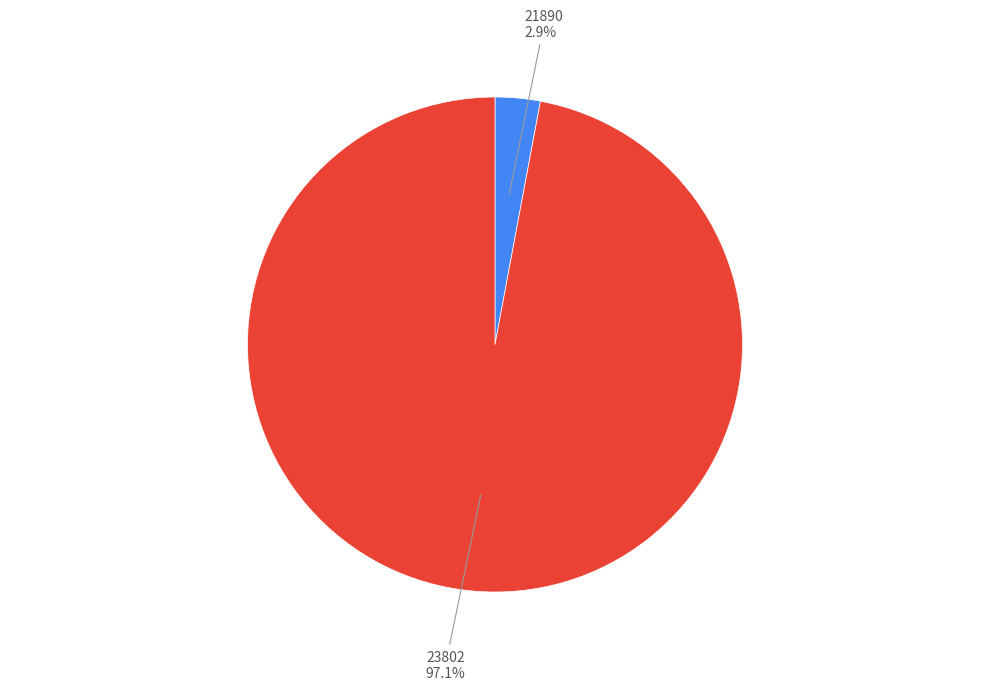

How many segments does this pie chart have?

2